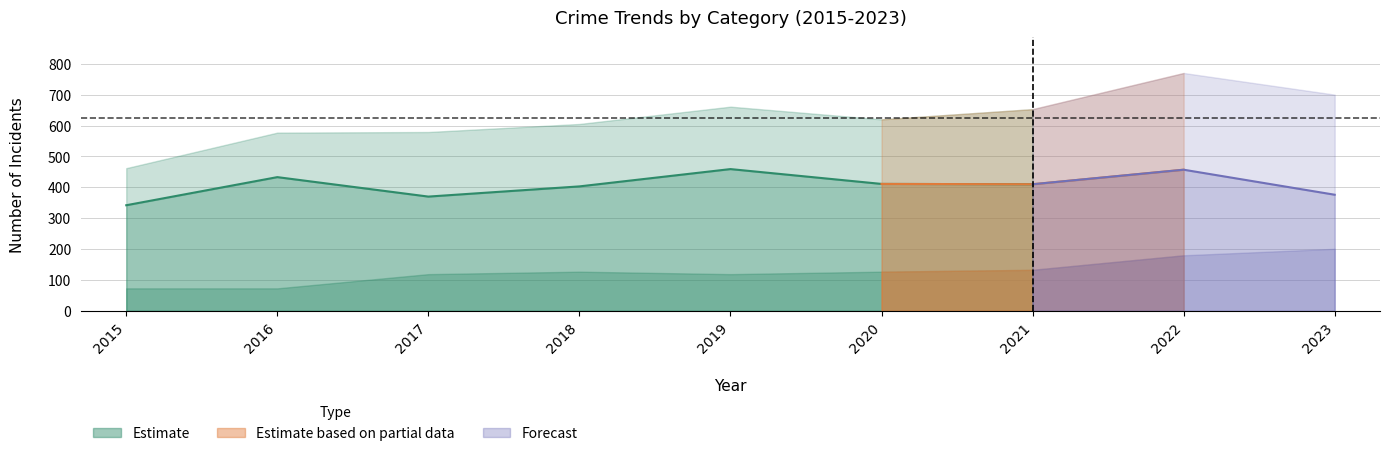

Where does the Robbery series first go above 410?

2016